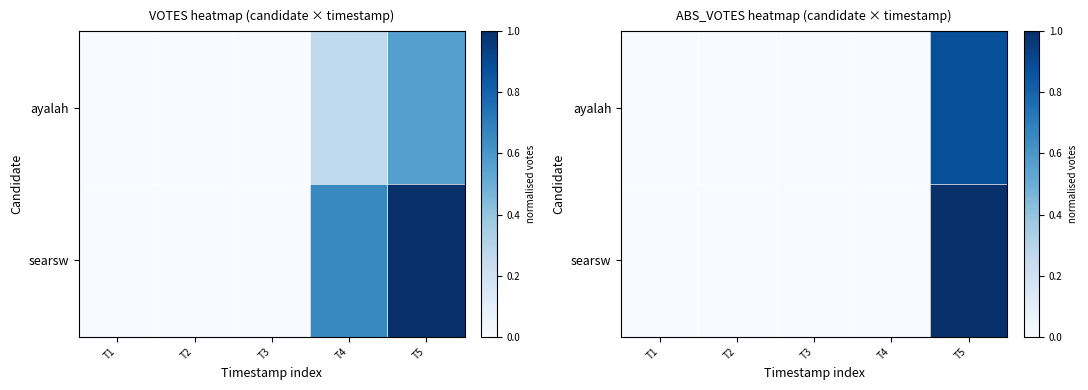

Where is searsw nearest to the value 0?

T1